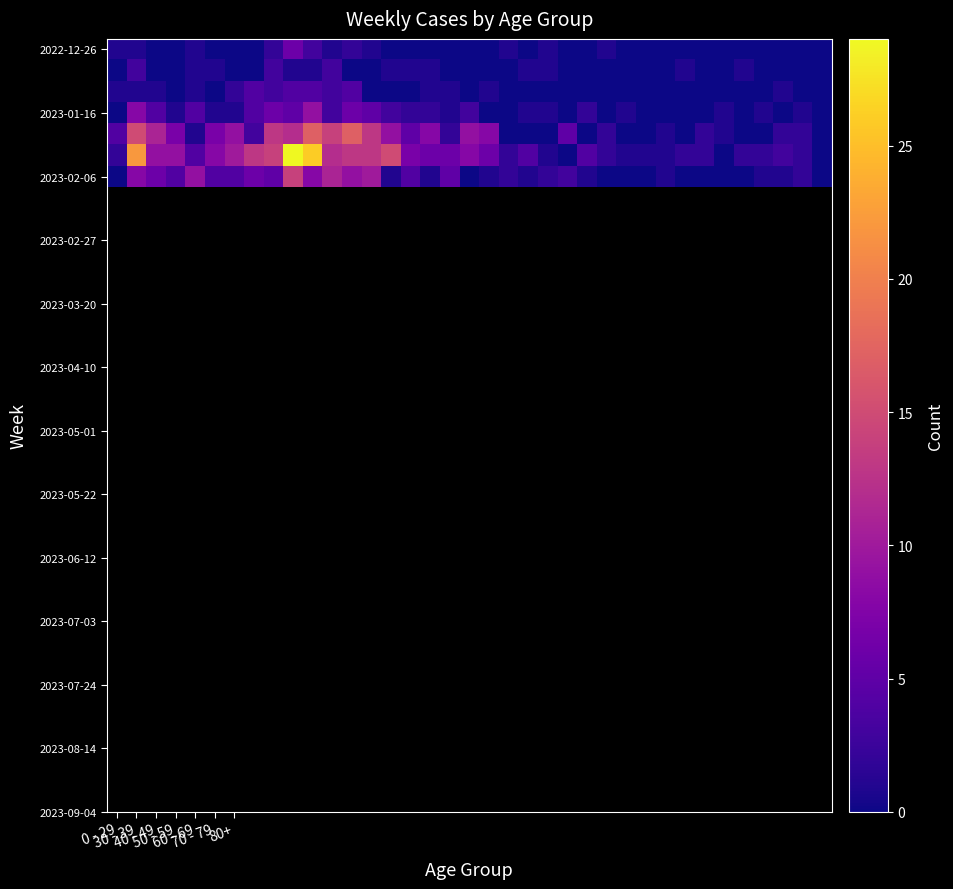

At which category is the sum across all series the highest?

9